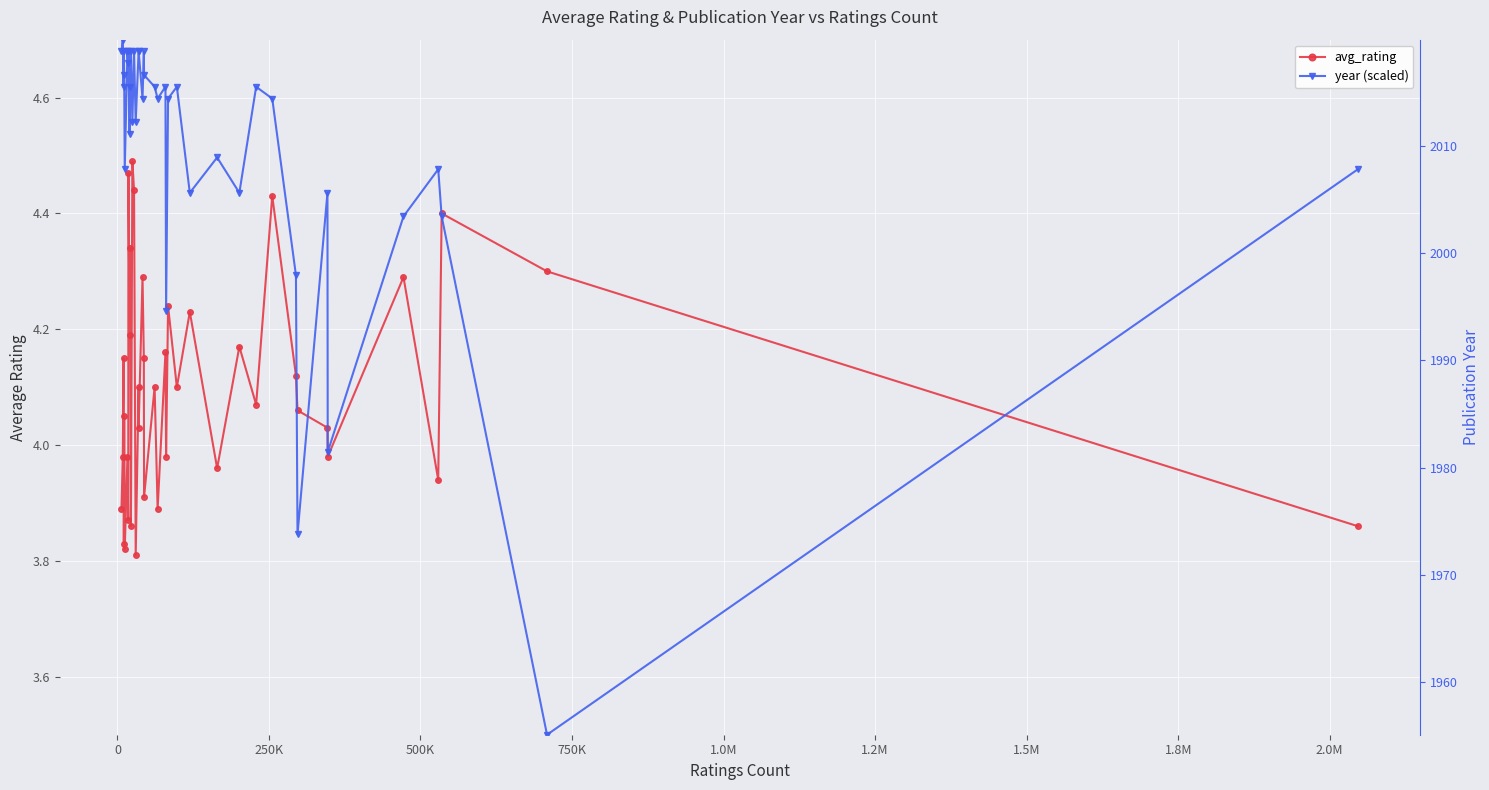

Reading right to left, list all the values displayed in this chart.

avg_rating: 3.9	4.3	4.4	3.9	4.3	4.0	4.0	4.1	4.1	4.4	4.1	4.2	4.0	4.2	4.1	4.2	4.0	4.2	3.9	4.1	3.9	4.2	4.3	4.0	4.1	3.8	4.4	4.5	3.9	4.3	4.2	4.5	3.9	4.0	3.8	4.0	3.8	4.2	4.0	3.9
year (scaled): 4.5	3.5	4.4	4.5	4.4	4.0	4.4	3.8	4.3	4.6	4.6	4.4	4.5	4.4	4.6	4.6	4.2	4.6	4.6	4.6	4.6	4.7	4.6	4.7	4.7	4.6	4.7	4.6	4.7	4.6	4.5	4.7	4.7	4.7	4.5	4.6	4.7	4.6	4.7	4.7